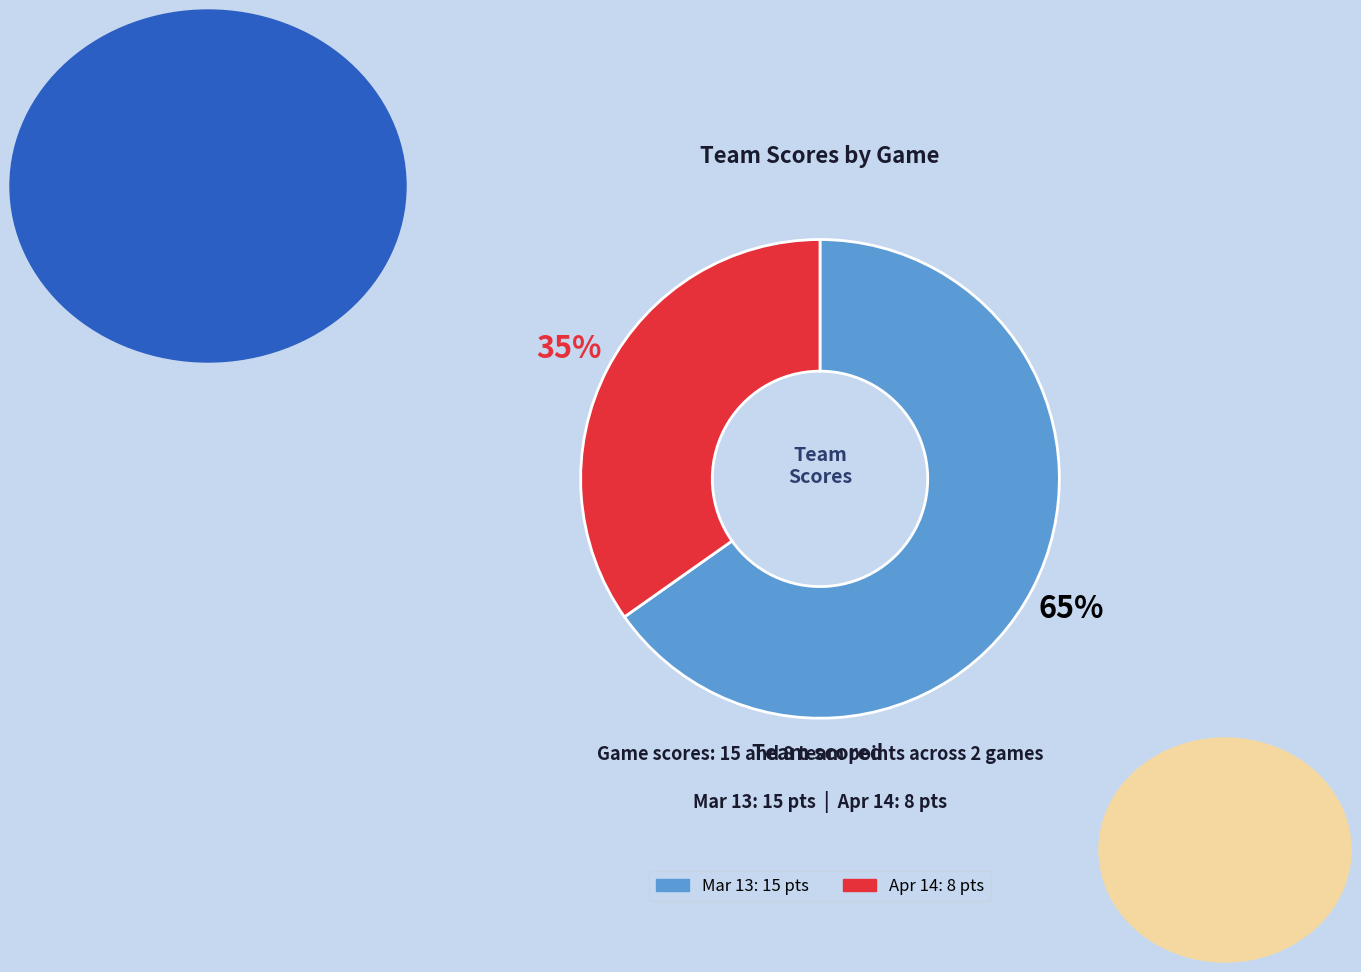

Is Apr 14 the majority of the pie?

No